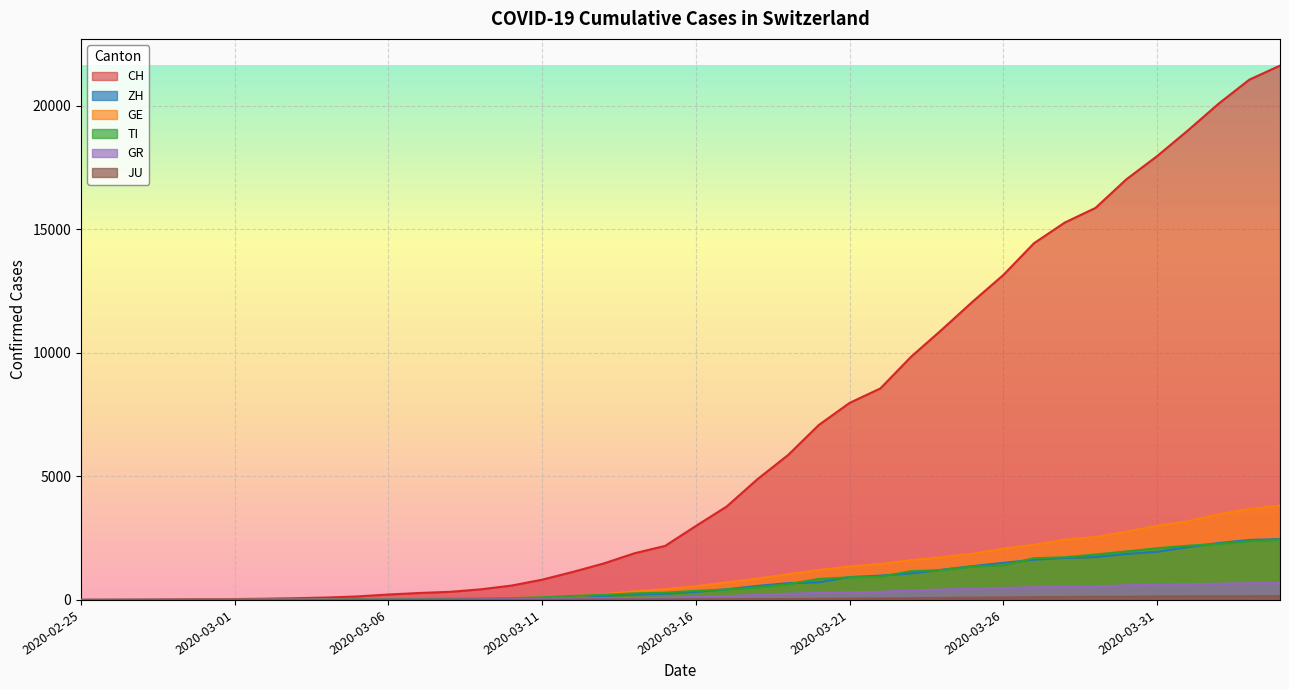

What are all the series names shown in the legend?

CH, ZH, GE, TI, GR, JU